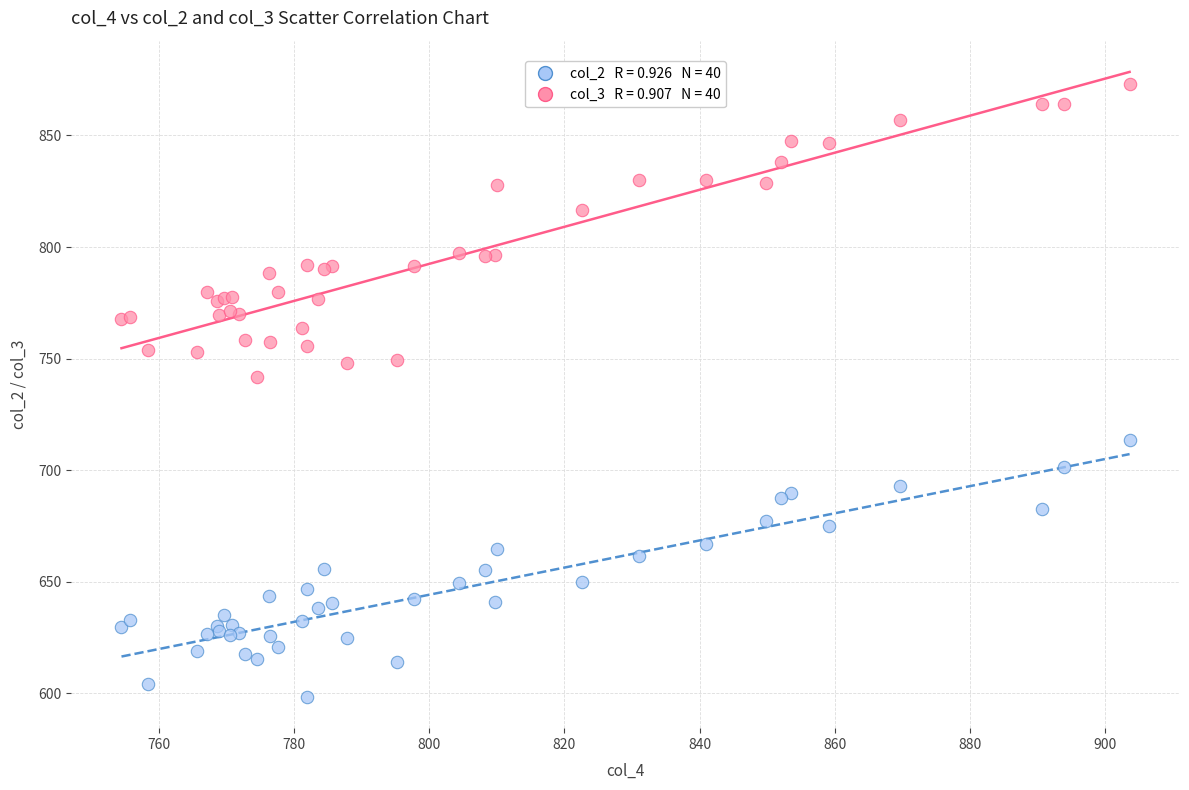

Across all series, what Y value is closest to 735?

741.8